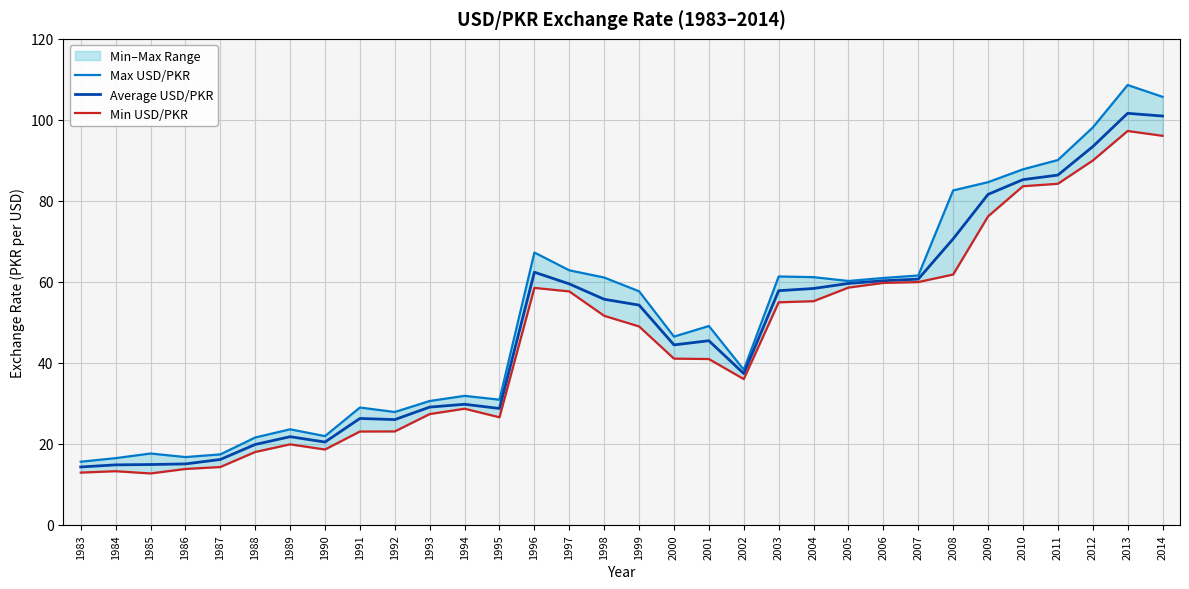

At 1997, list the series in order from smallest to largest.

Min USD/PKR, Average USD/PKR, Max USD/PKR